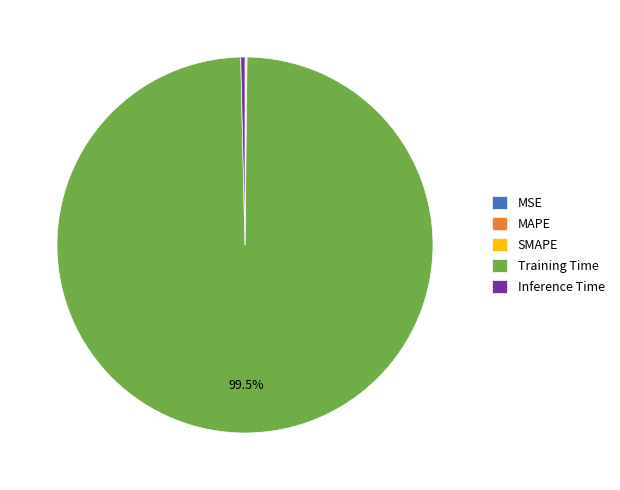

Which slice represents more than half of the pie?

Training Time